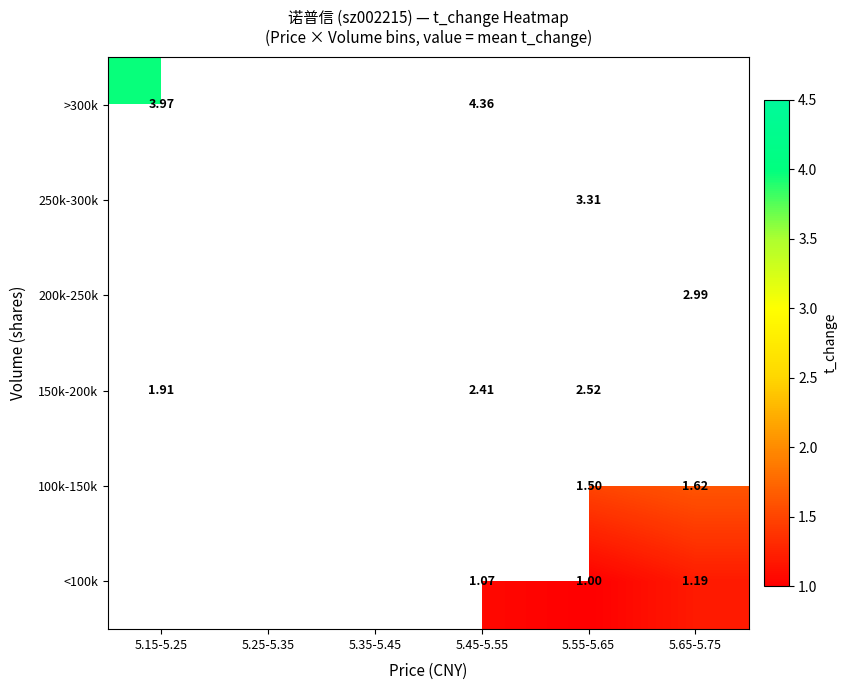

At which label does >300k first exceed 4?

5.45-5.55